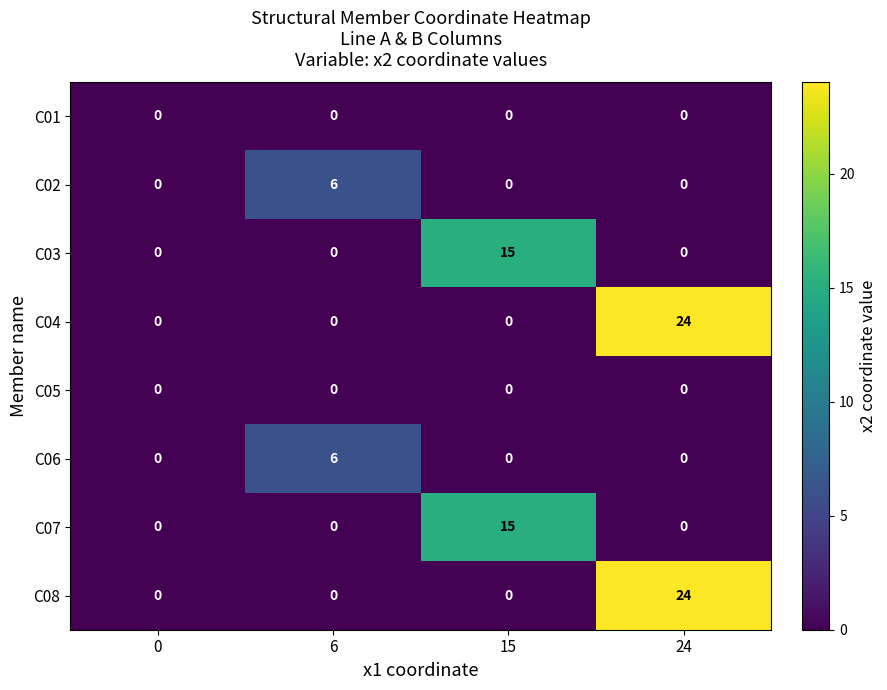

What is the spread (max minus min) of values at 15?

15